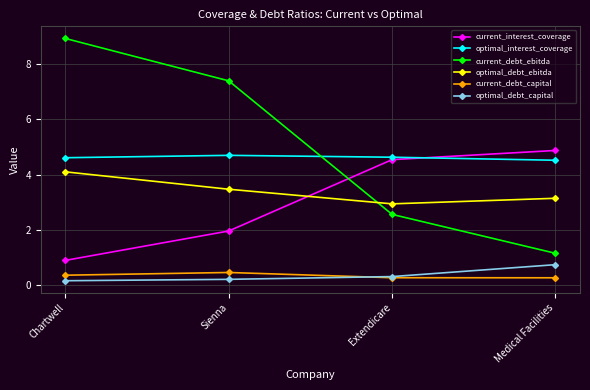

What are all the series names shown in the legend?

current_interest_coverage, optimal_interest_coverage, current_debt_ebitda, optimal_debt_ebitda, current_debt_capital, optimal_debt_capital